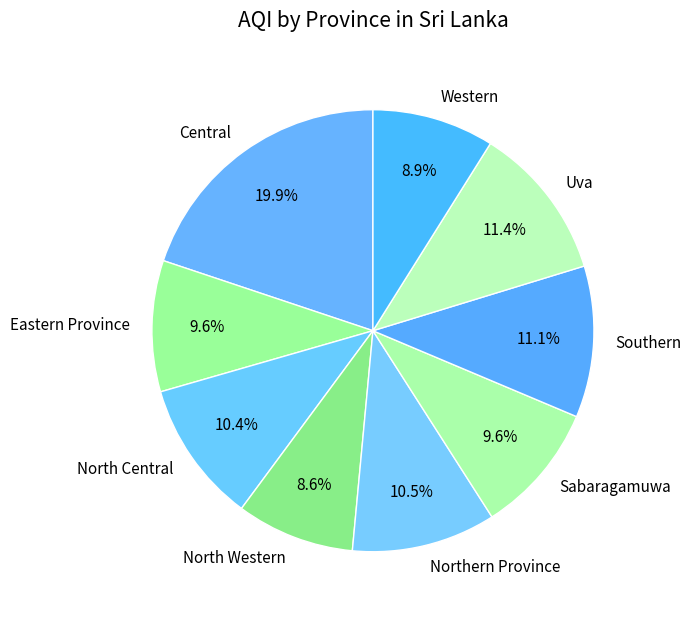

To the nearest percent, what is the difference between the largest and smallest slice percentages?

11%